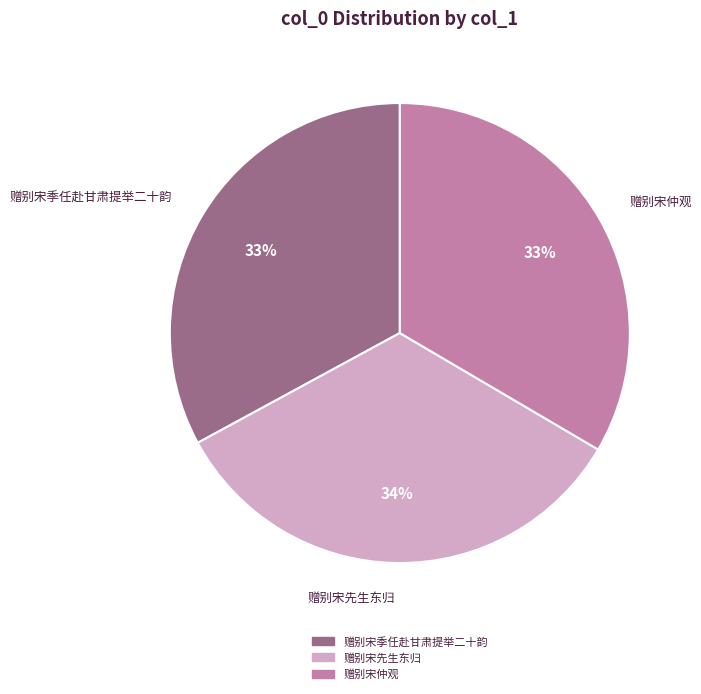

Is 赠别宋仲观 the majority of the pie?

No